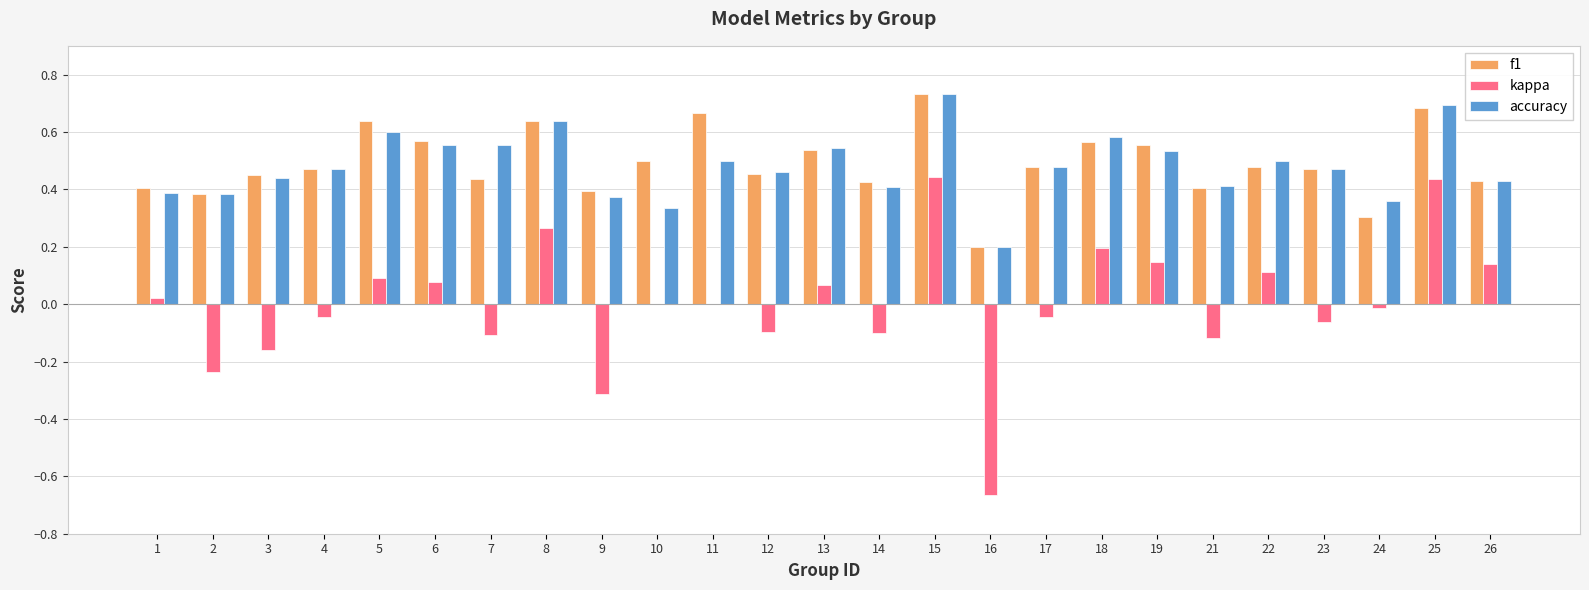

Which series changed the most between 12 and 13?

kappa